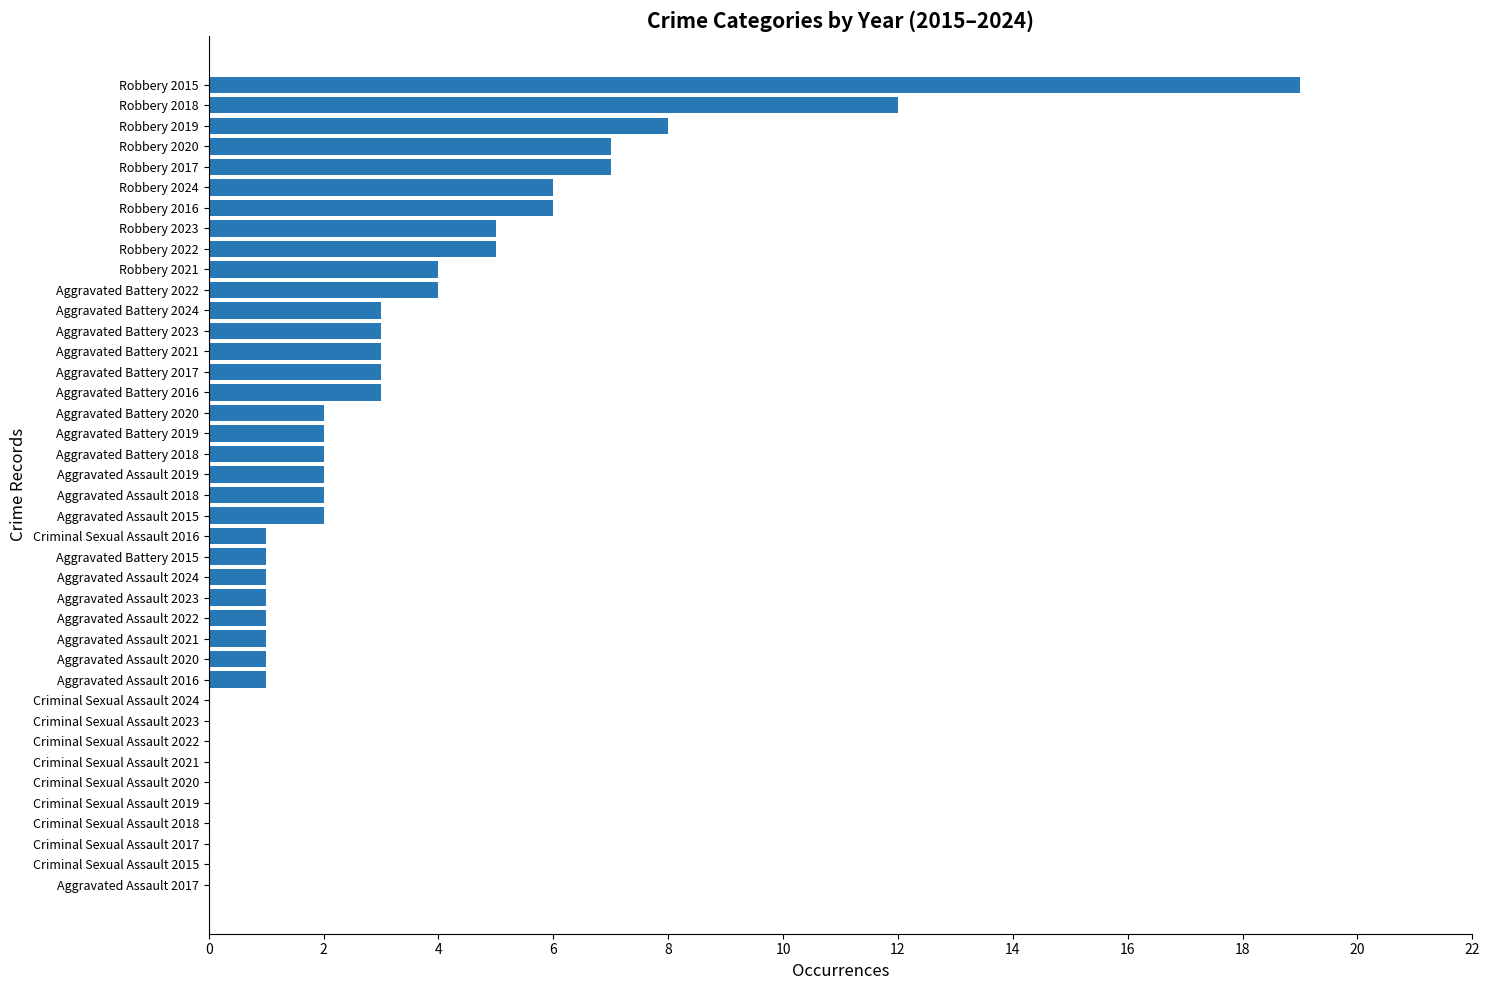

Are the bars grouped side by side (vs. stacked)?

No